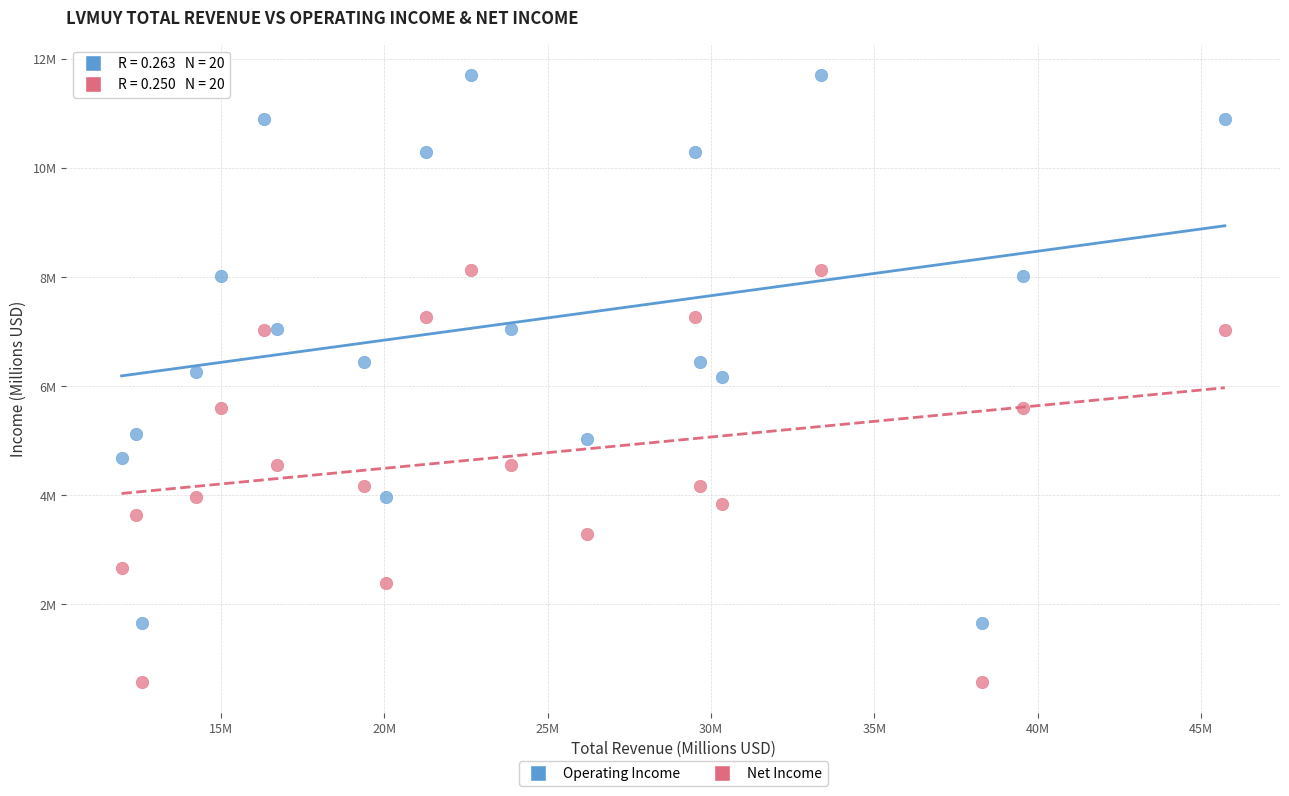

Which series reaches the maximum Y coordinate?

Operating Income